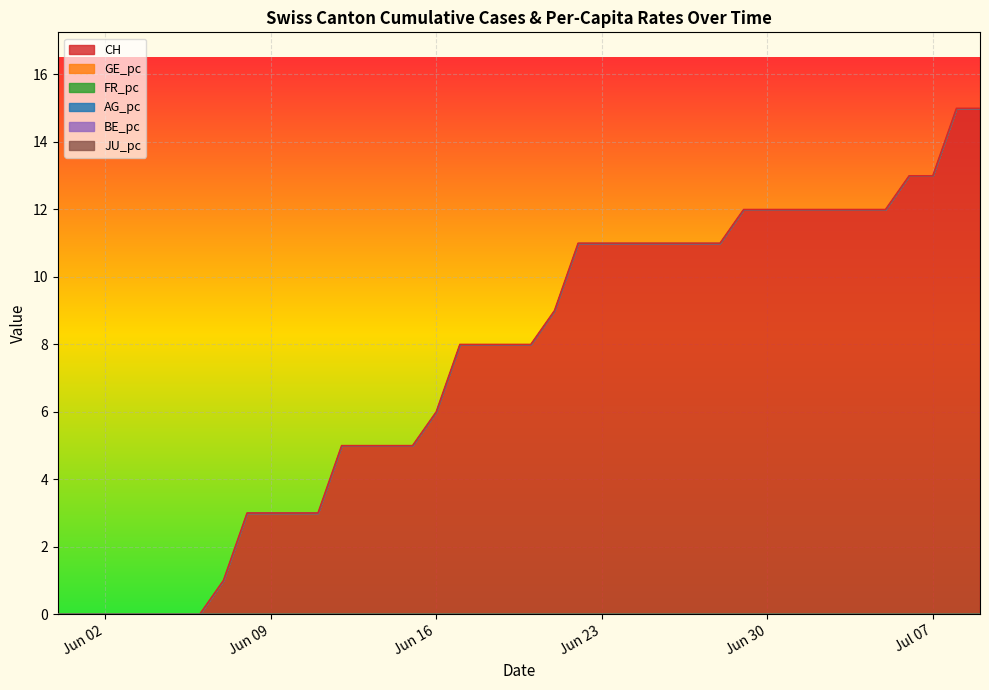

What is the maximum value for CH?

15